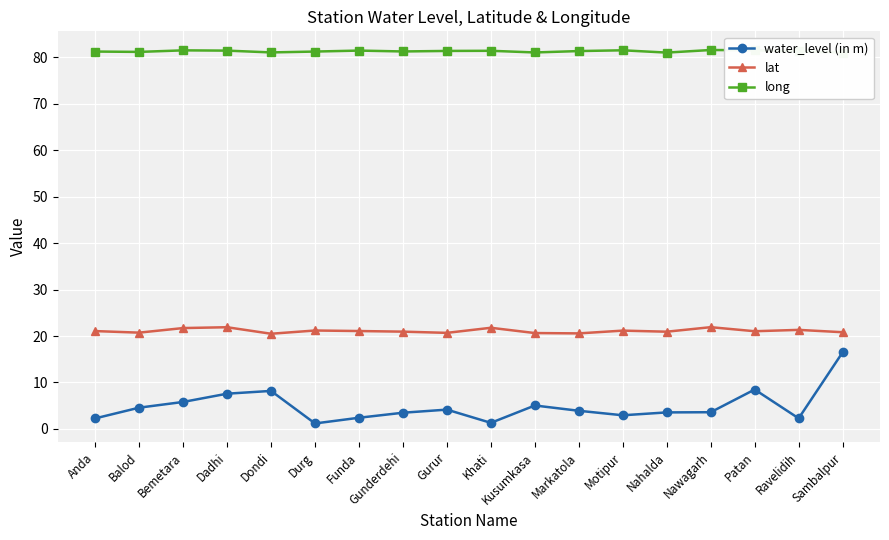

What is the maximum value shown in the chart?

81.6